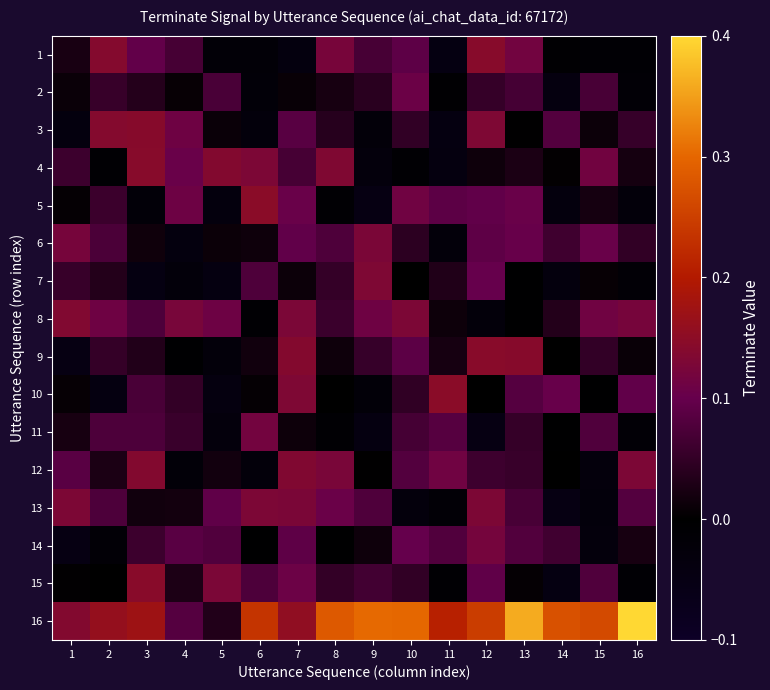

Which series has the largest range (max minus min)?

16